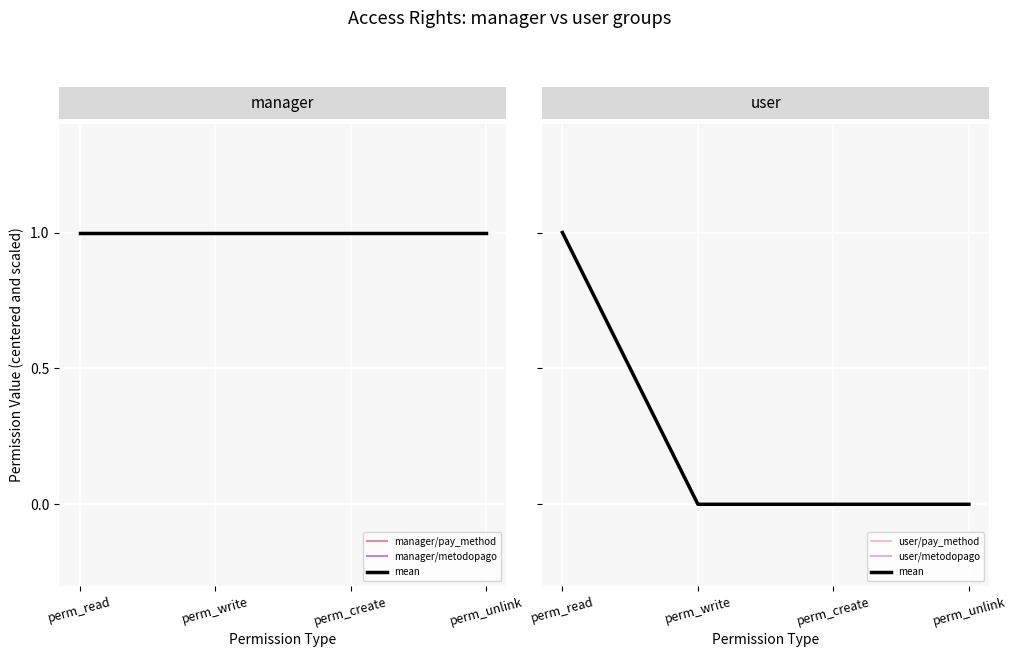

What is the label of the 4th point from the left?

perm_unlink